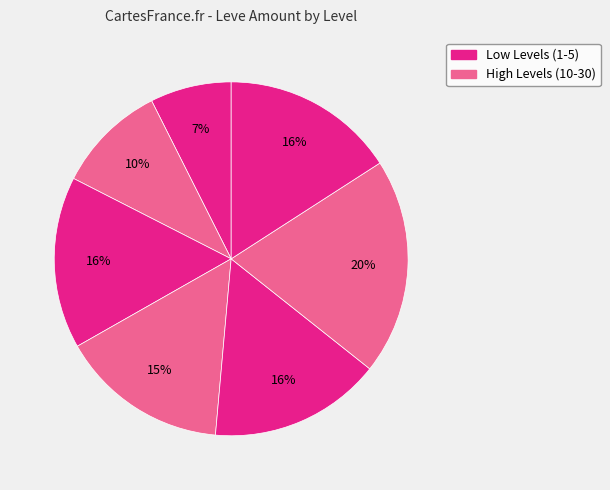

Which slice is the smallest?

Level 1